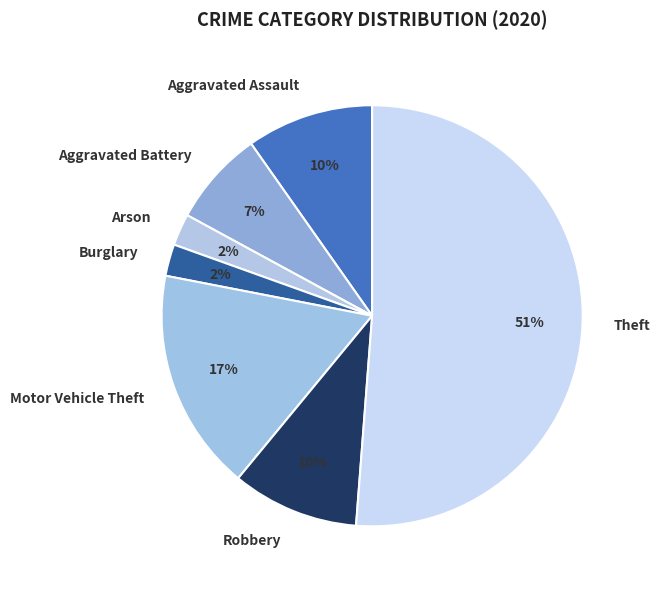

Is the sum of Burglary and Robbery greater than half?

No